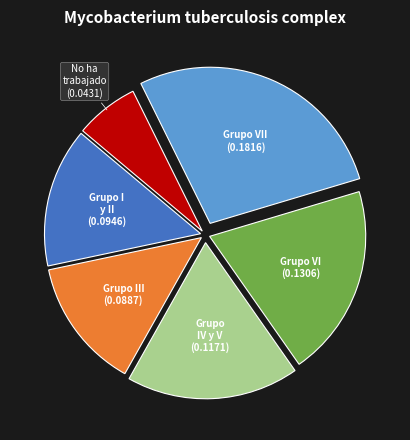

Is it true that Grupo IV y V is 18% of the pie?

True